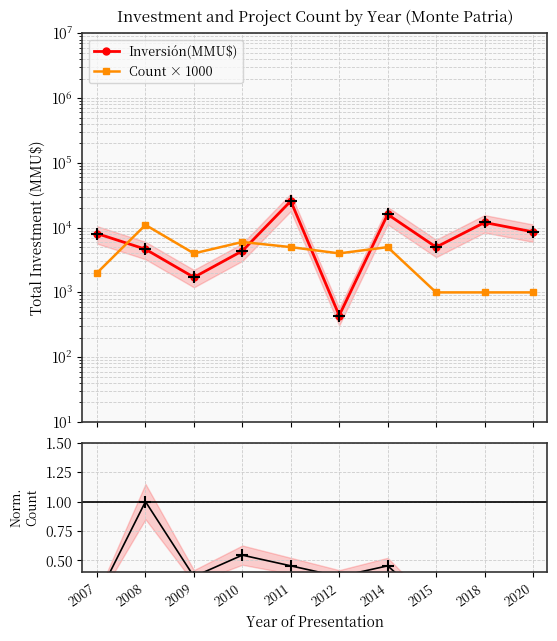

Between 2014 and 2015, which series saw the biggest shift?

Inversión(MMU$)